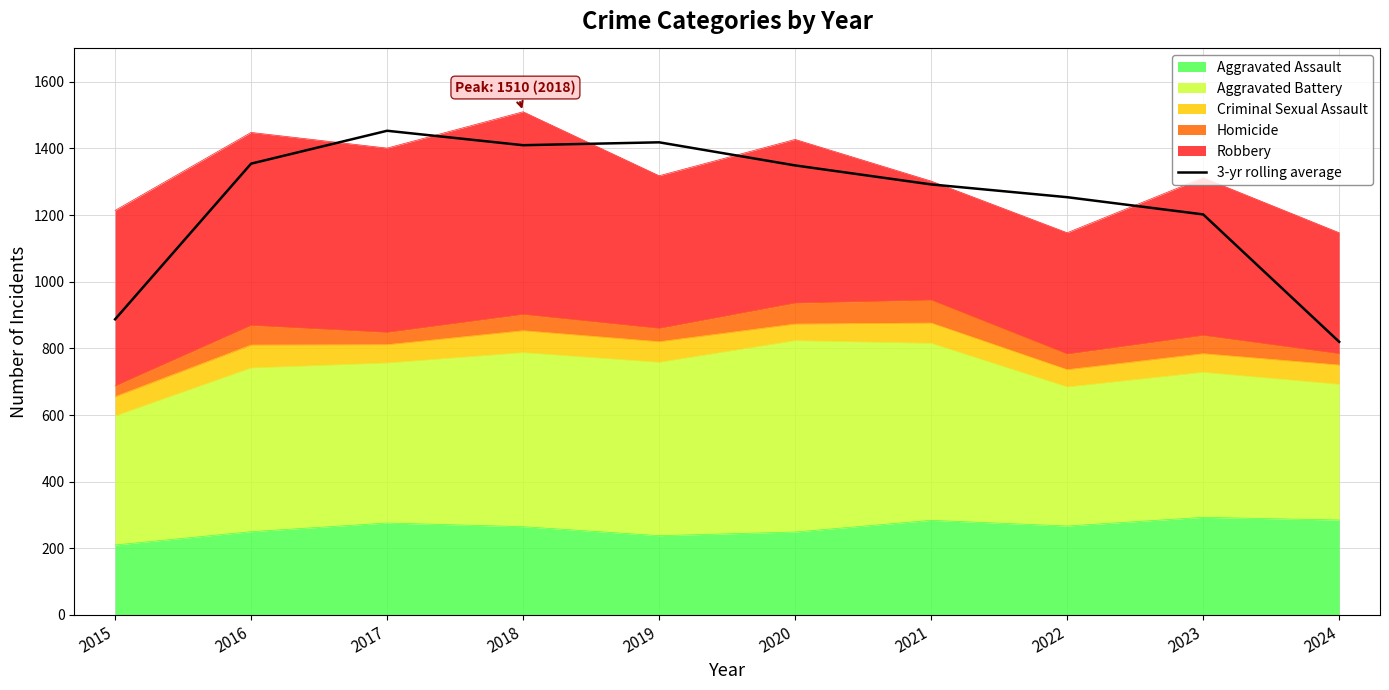

True or false: there are more than 2 points higher than both neighbors.

False